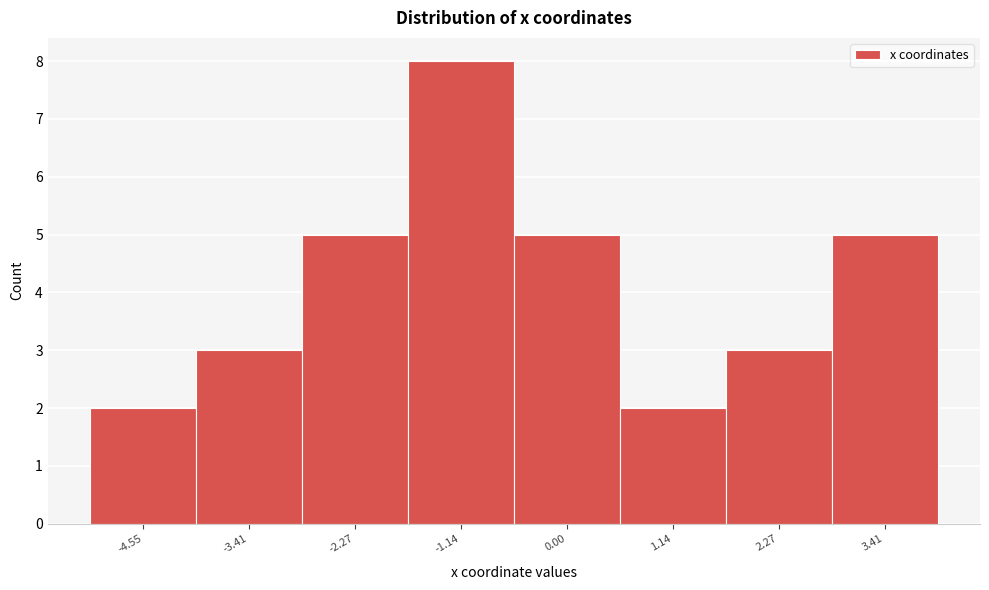

Reading left to right, list all the values displayed in this chart.

2	3	5	8	5	2	3	5